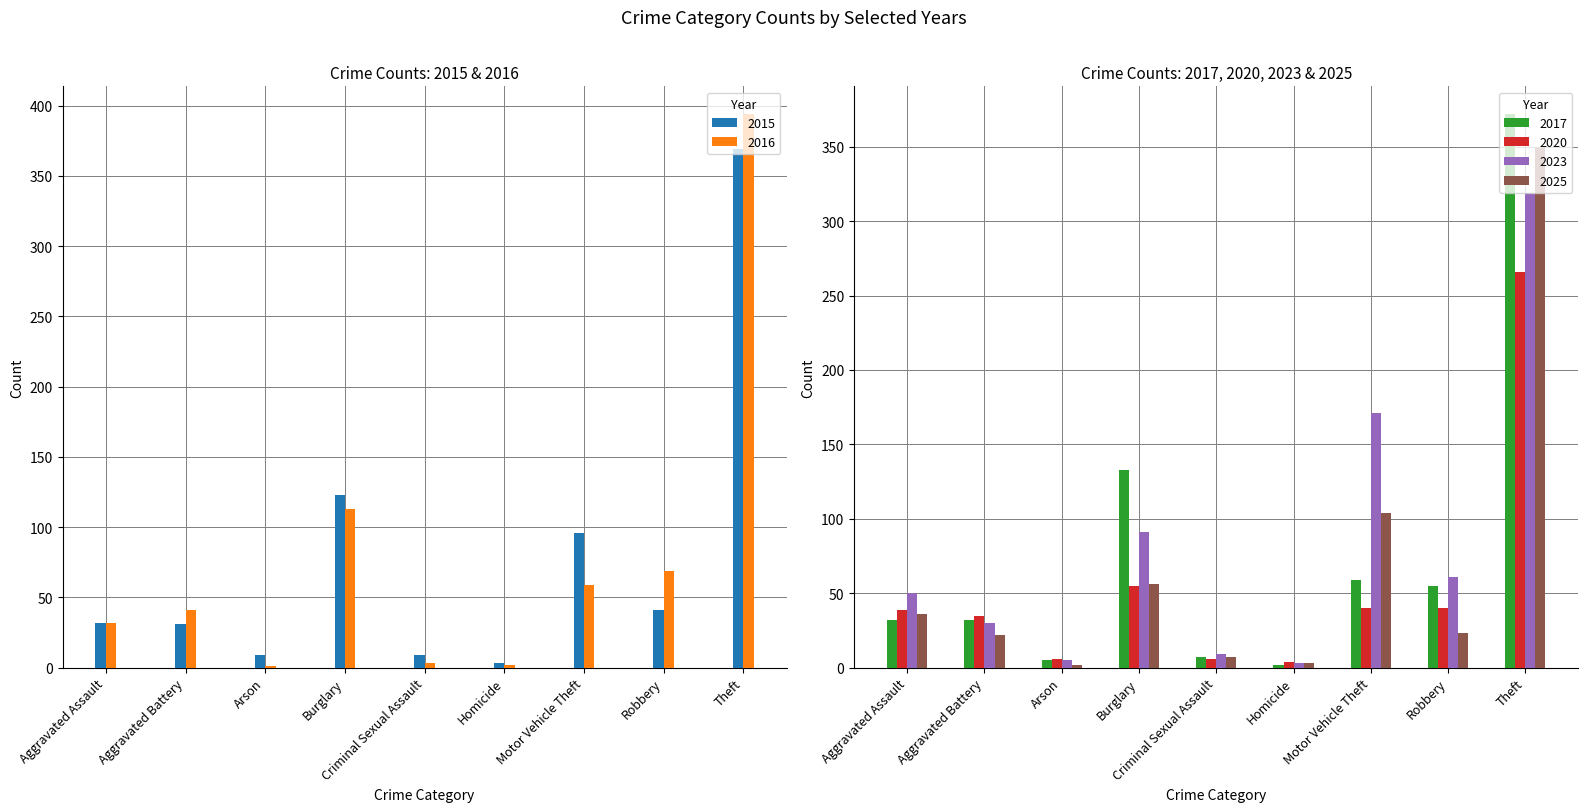

Between Arson and Criminal Sexual Assault, which series saw the biggest shift?

2025